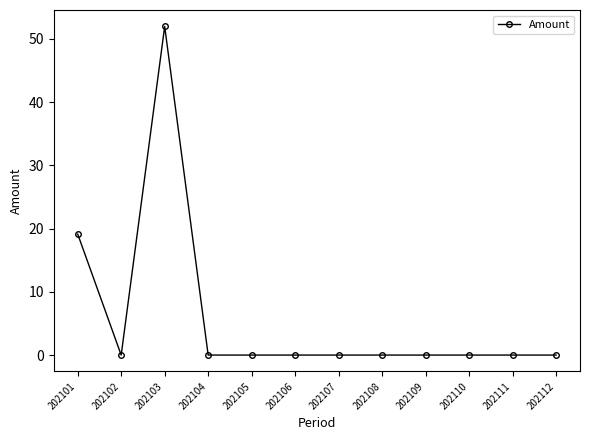

Where is the data nearest to the value 25?

202101